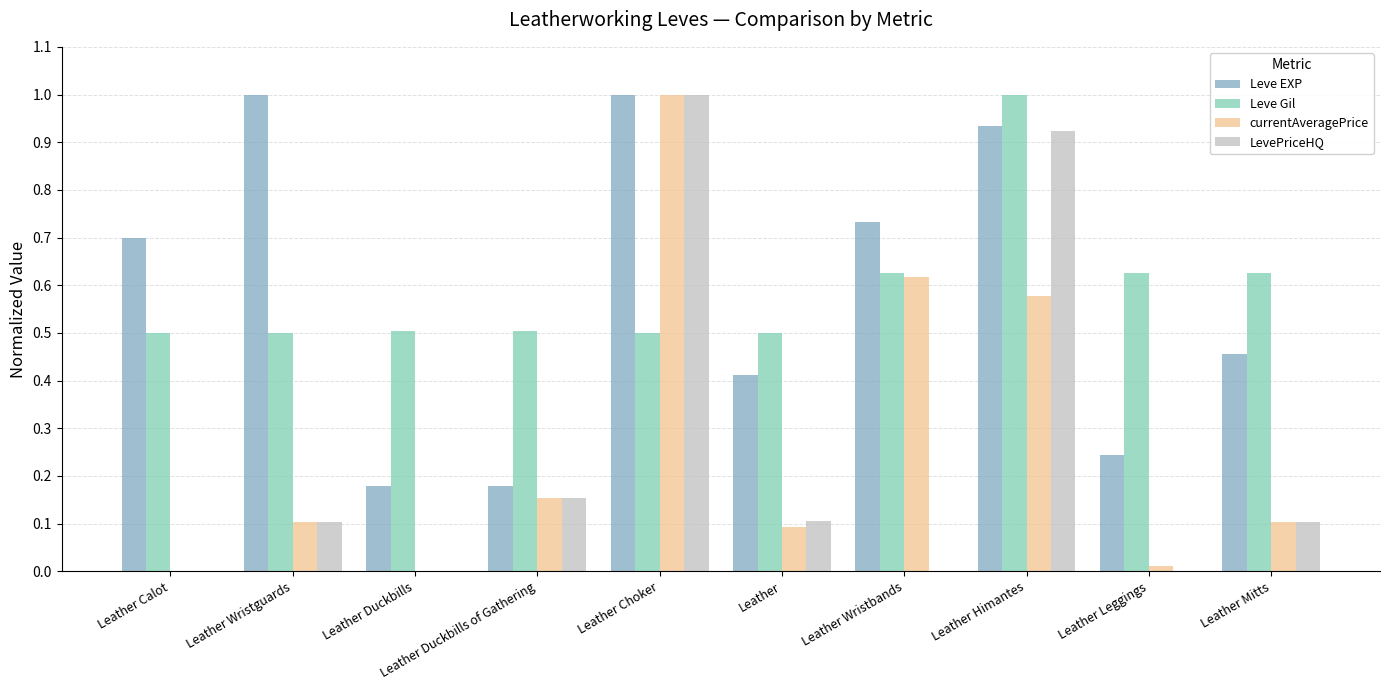

What are all the series names shown in the legend?

Leve EXP, Leve Gil, currentAveragePrice, LevePriceHQ